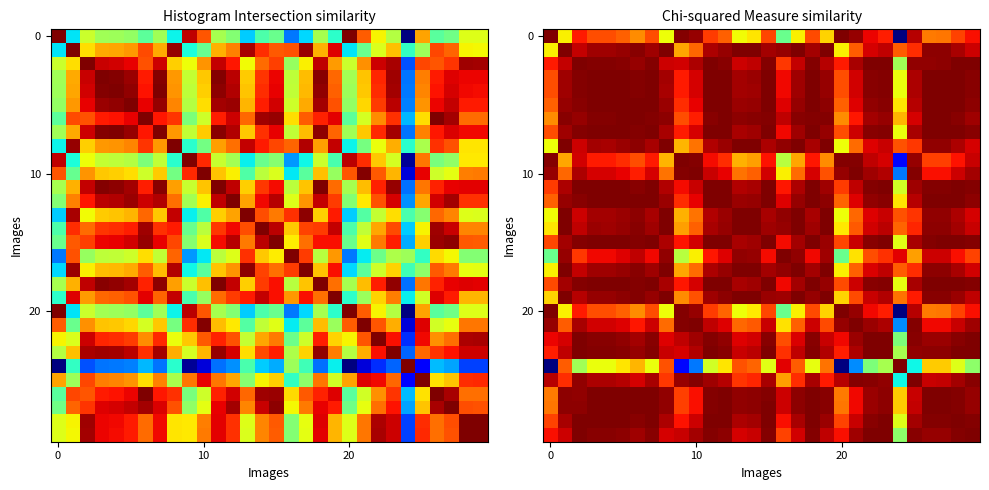

At which category is the sum across all series the highest?

18